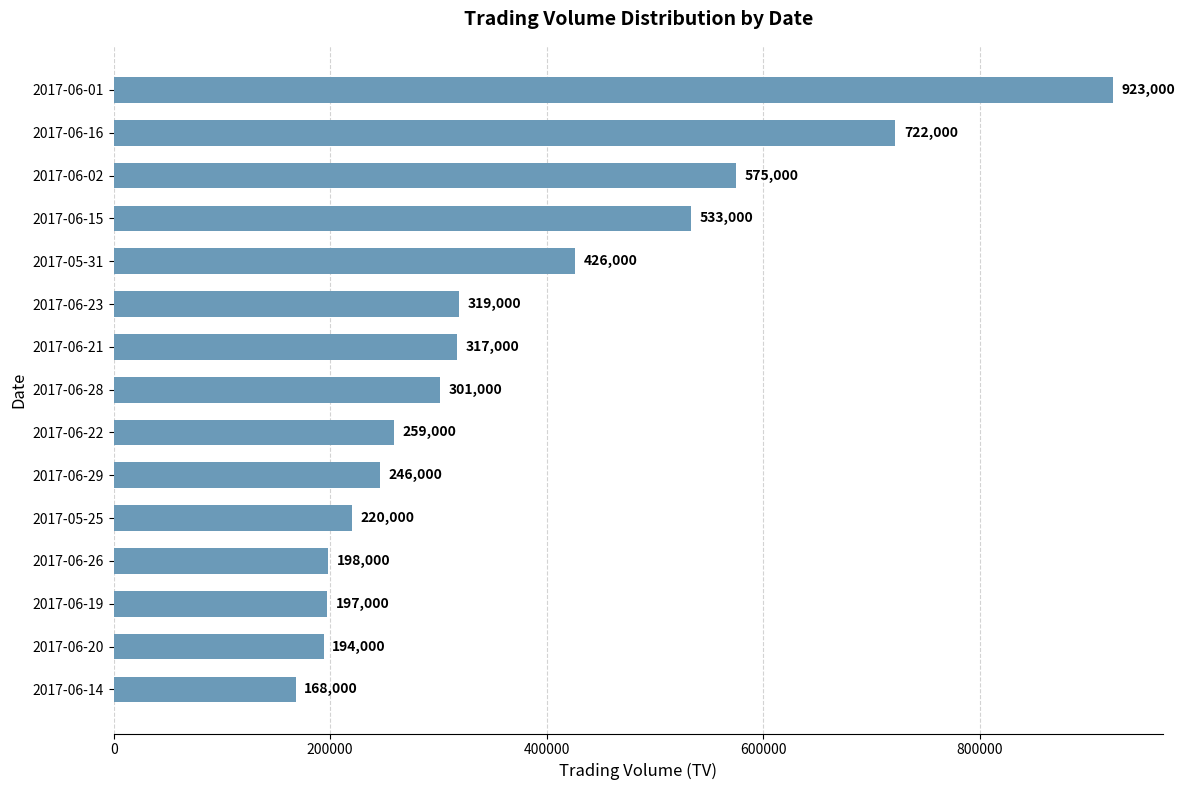

What is the ratio of the value at 2017-06-15 to the value at 2017-06-21?

1.7